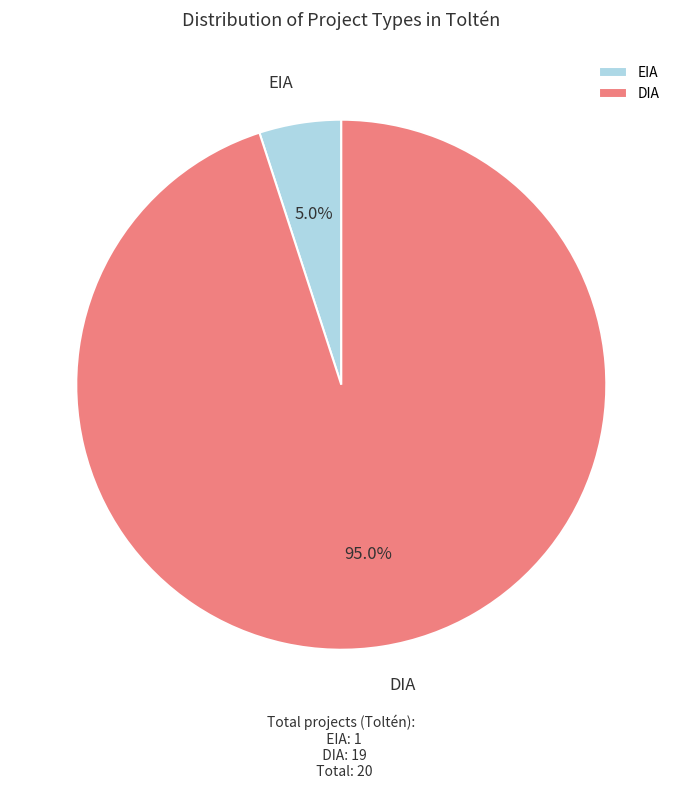

How many segments does this pie chart have?

2